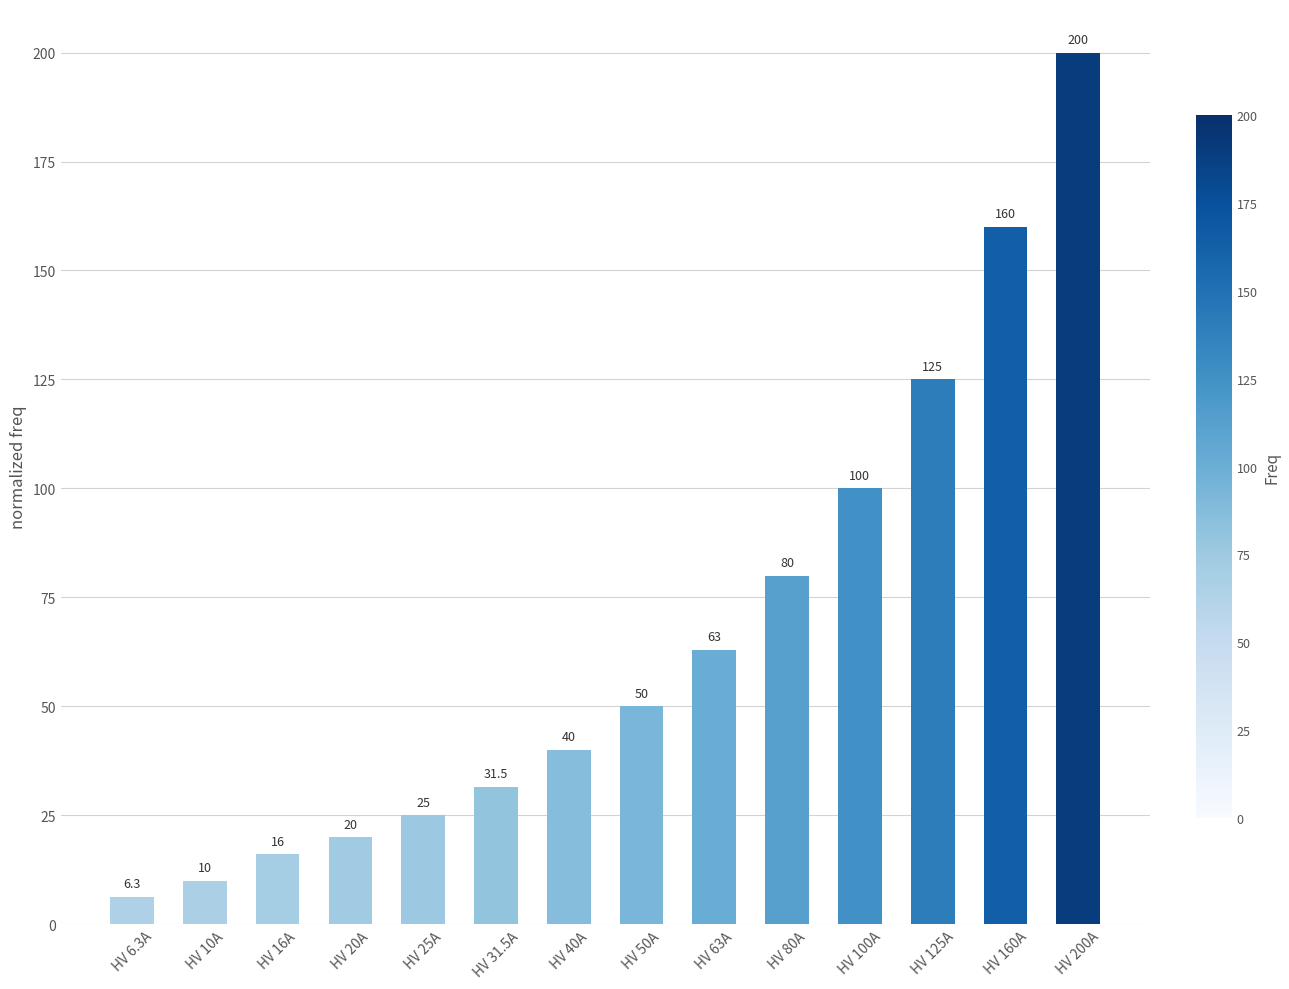

What is the smallest value displayed?

6.3